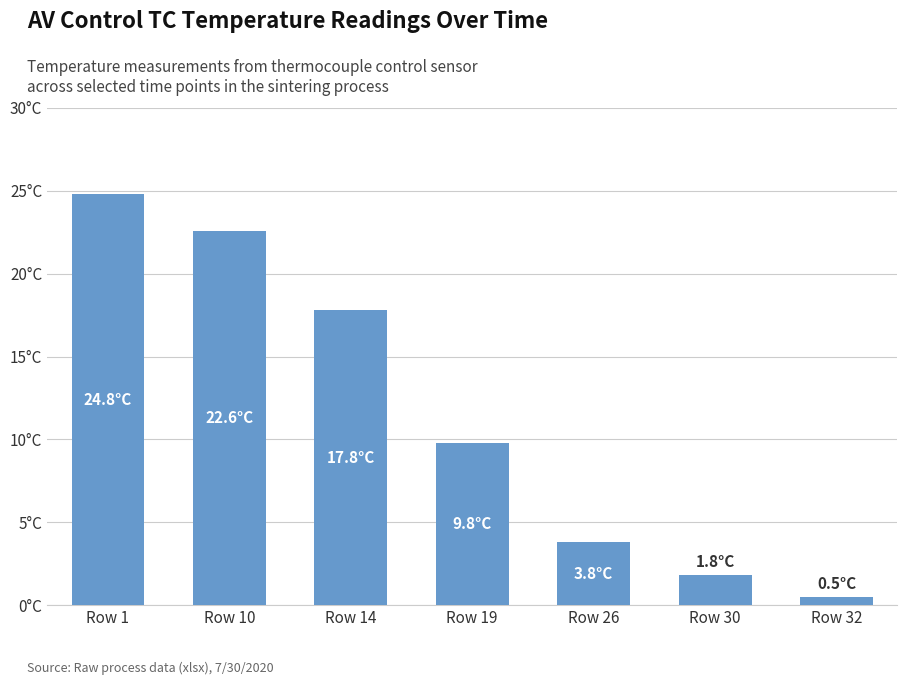

What is the smallest value displayed?

0.5